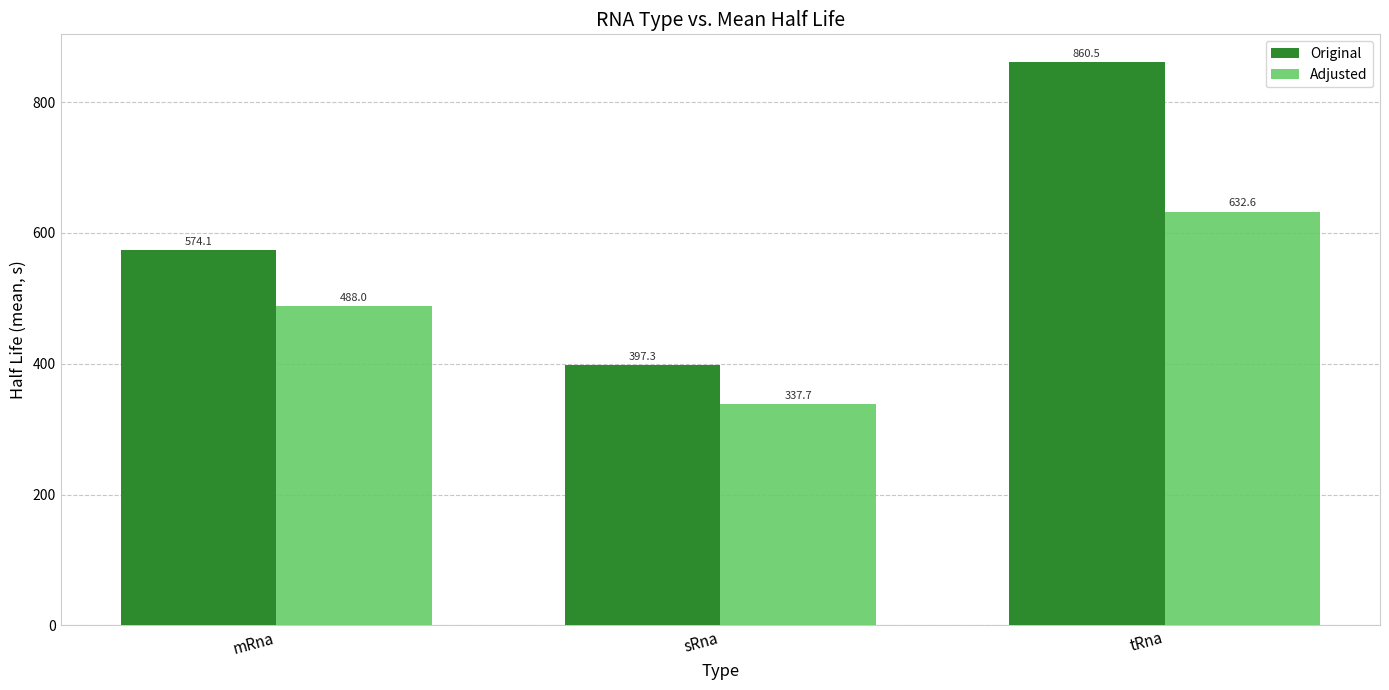

True or false: Original has a value of 1199.0 at tRna.

False